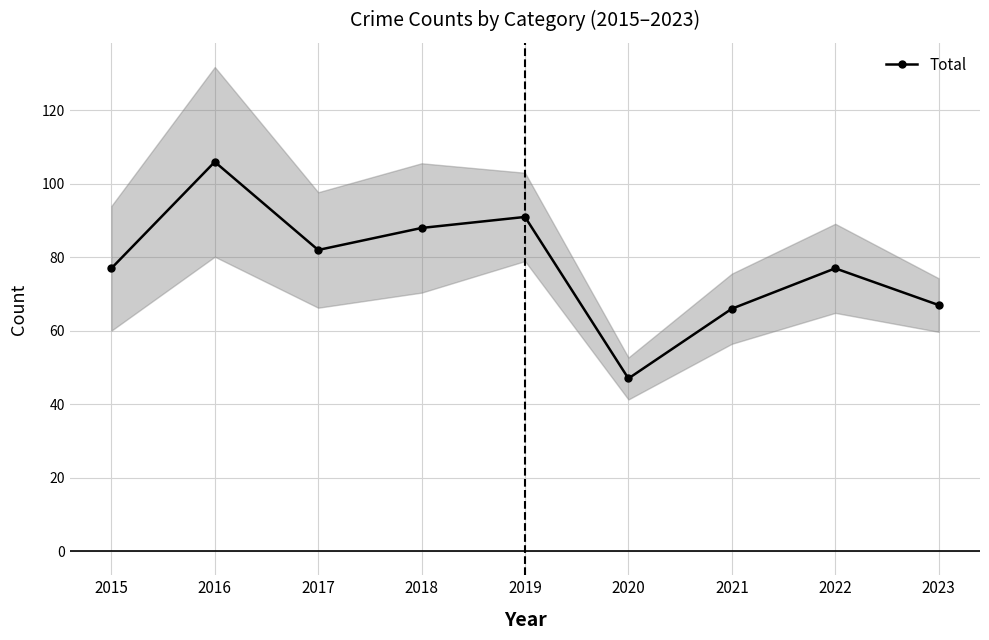

What is the minimum value shown in the chart?

47